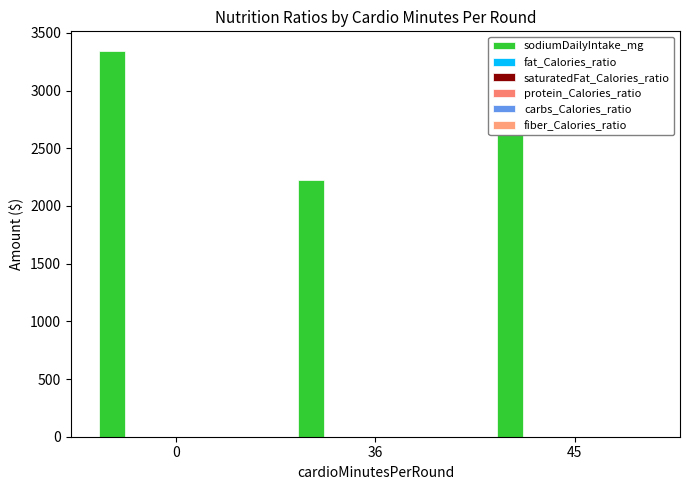

How many groups of bars are there?

3